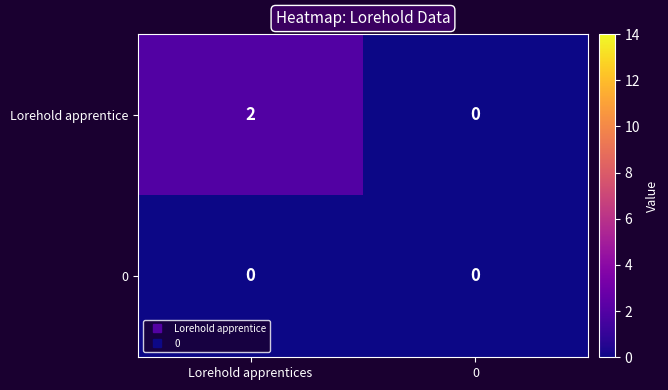

Which series has the widest spread of values?

Lorehold apprentice